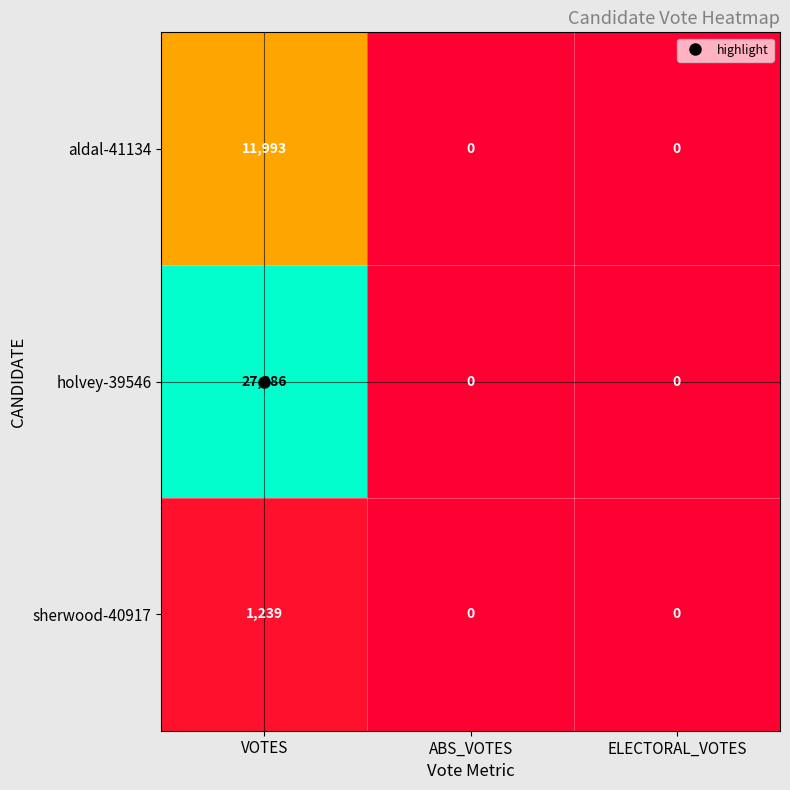

Which series has the largest total across all categories?

holvey-39546